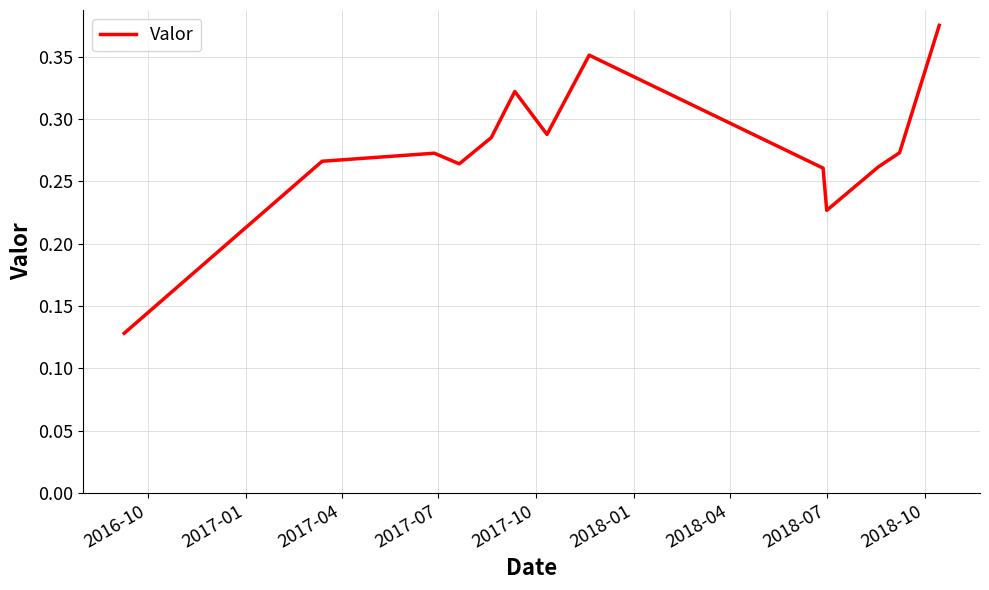

Which category has the lowest value across all series?

2016-10